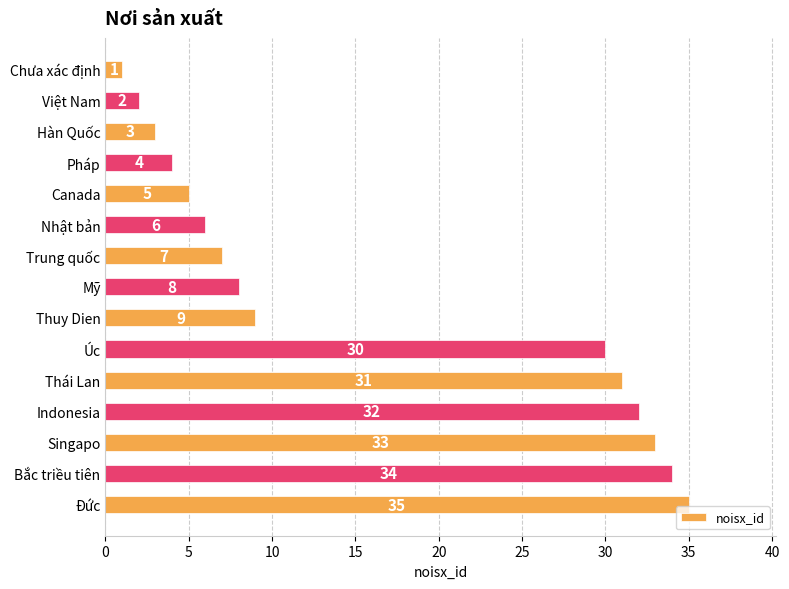

What is the sum of all values?

240